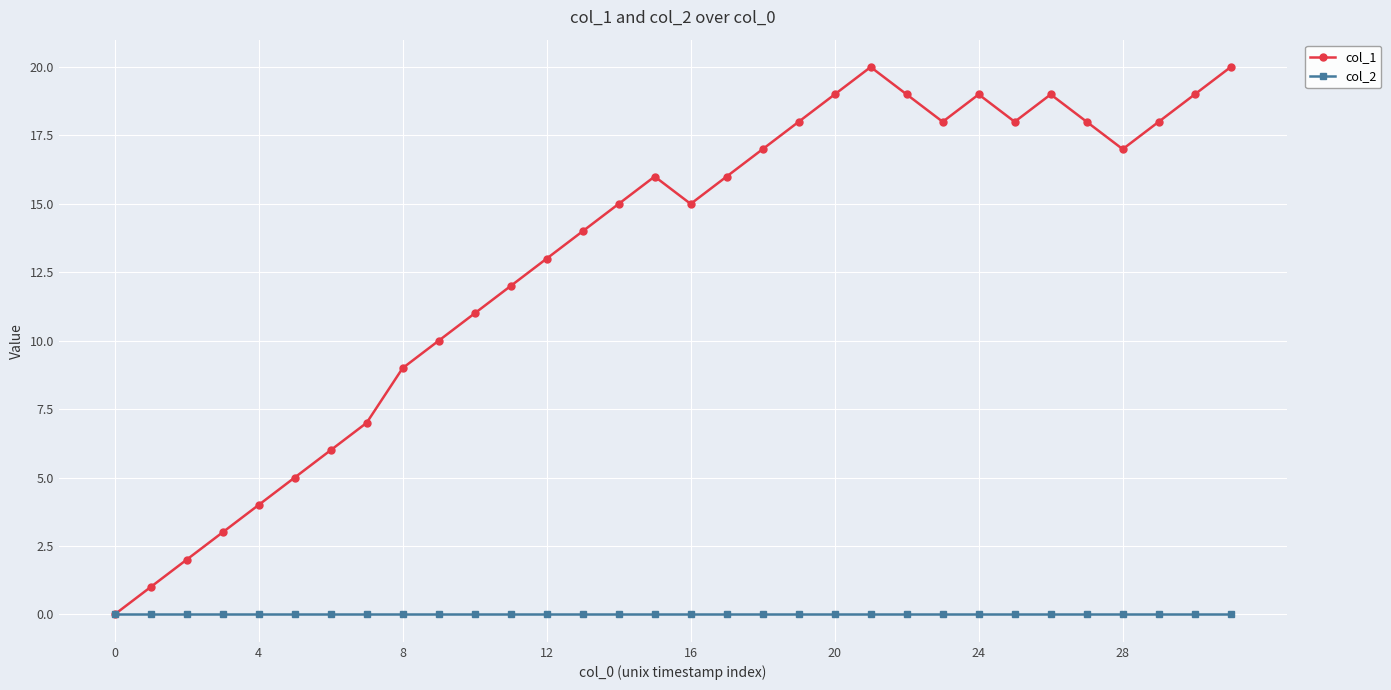

Which series has the largest total across all categories?

col_1